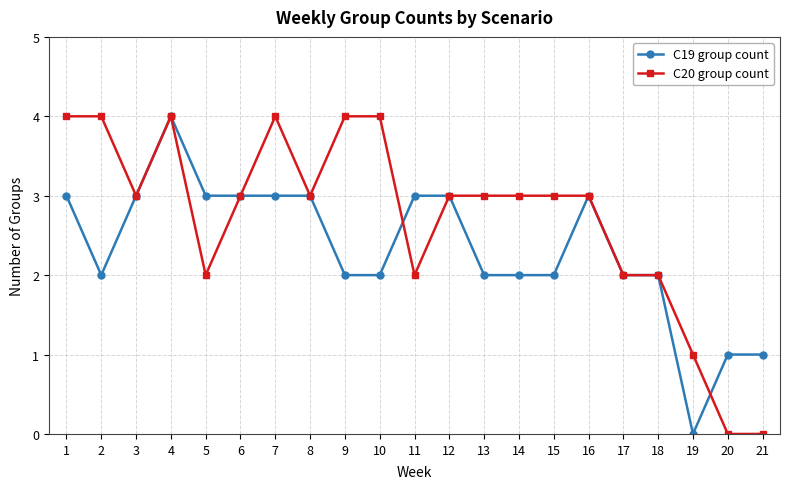

List the series in order of their overall mean, highest first.

C20 group count, C19 group count